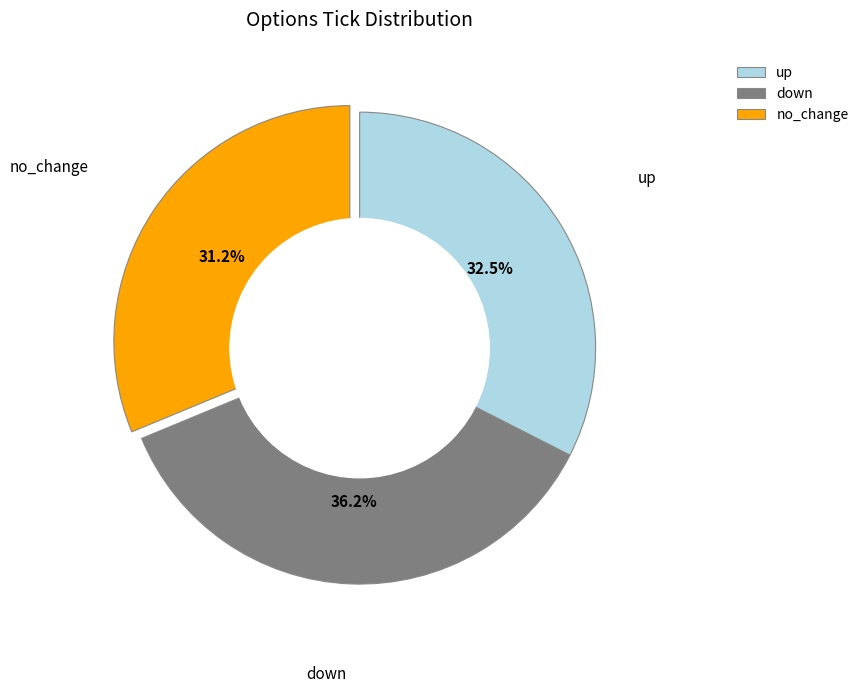

Is there a majority slice in this chart?

No